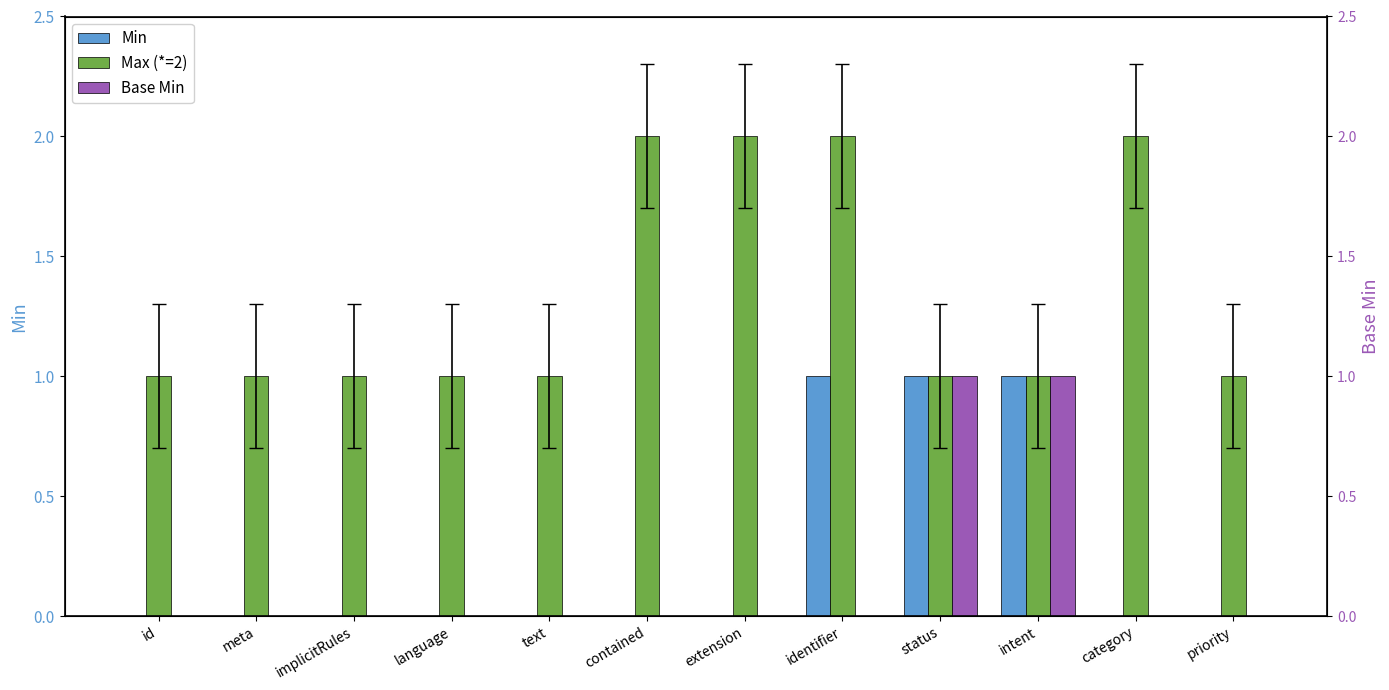

What is the spread (max minus min) of values at extension?

2